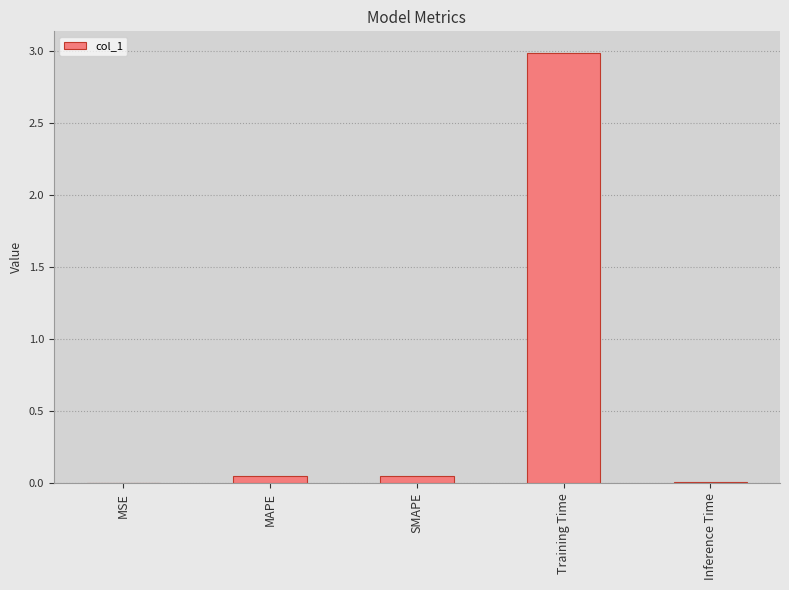

Which has a higher value, MAPE or MSE?

MAPE